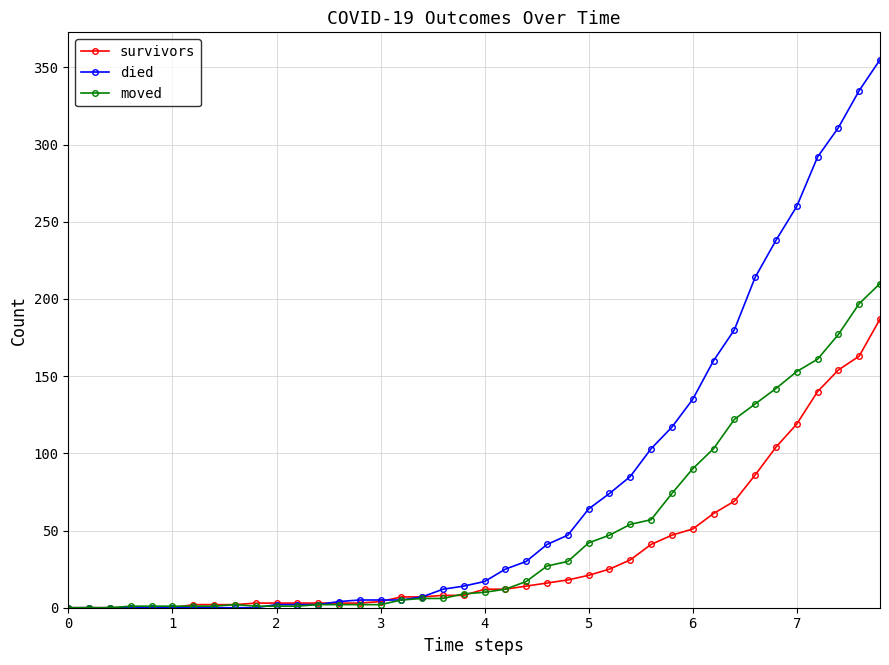

Which series has the largest range (max minus min)?

died